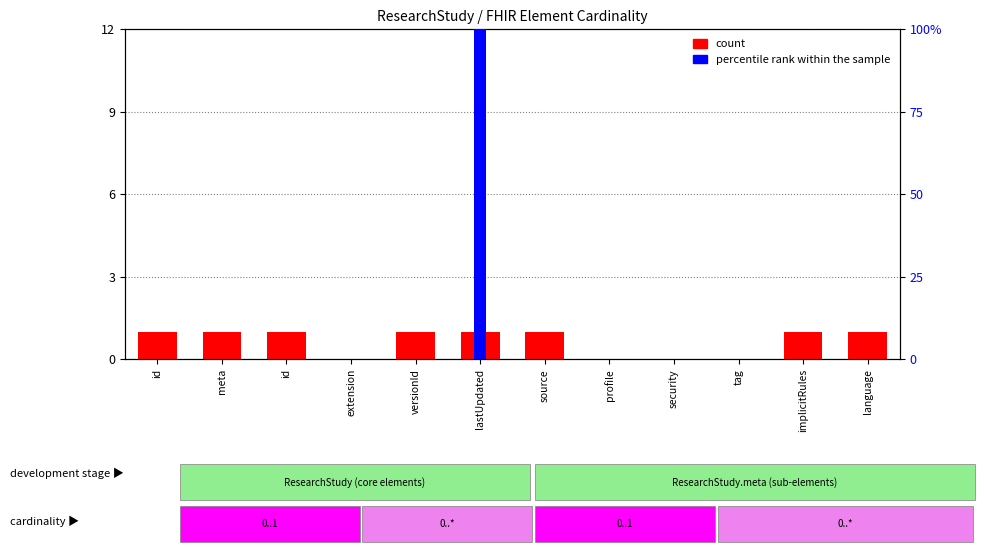

What is the approximate value of count at id?

1